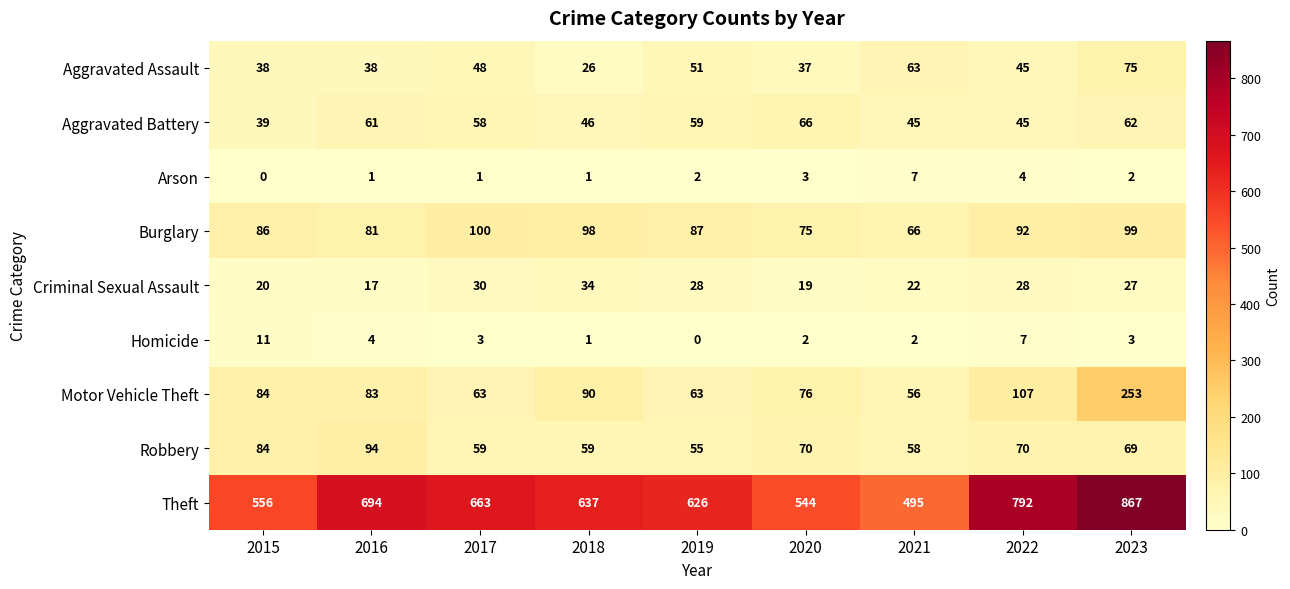

What is the difference between the Aggravated Assault values at 2015 and 2017?

10